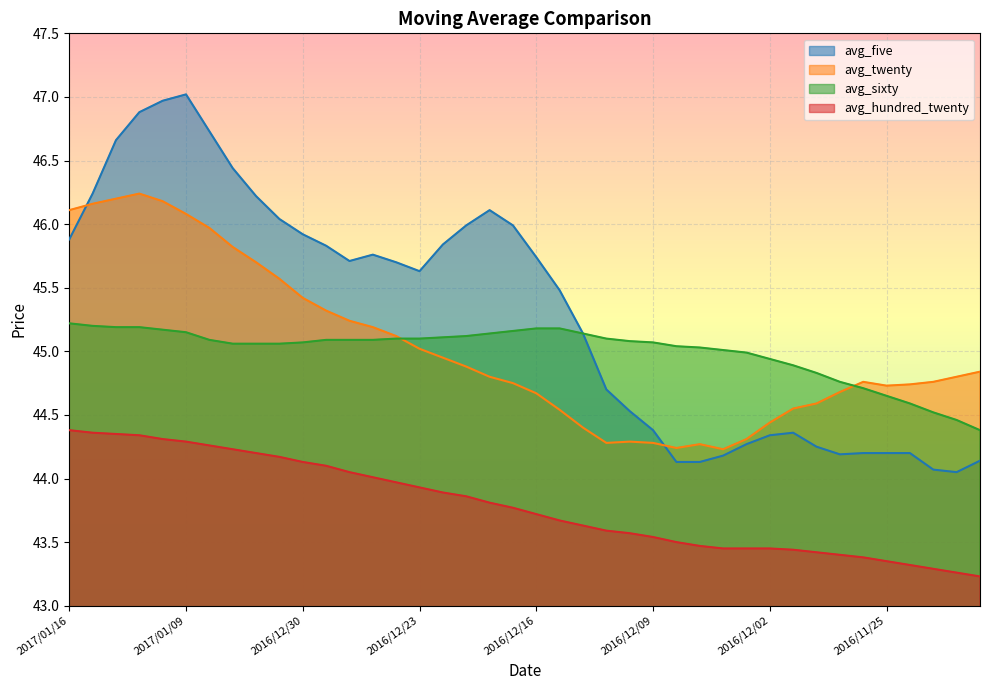

What is the label of the 5th point from the right?

2016/11/25